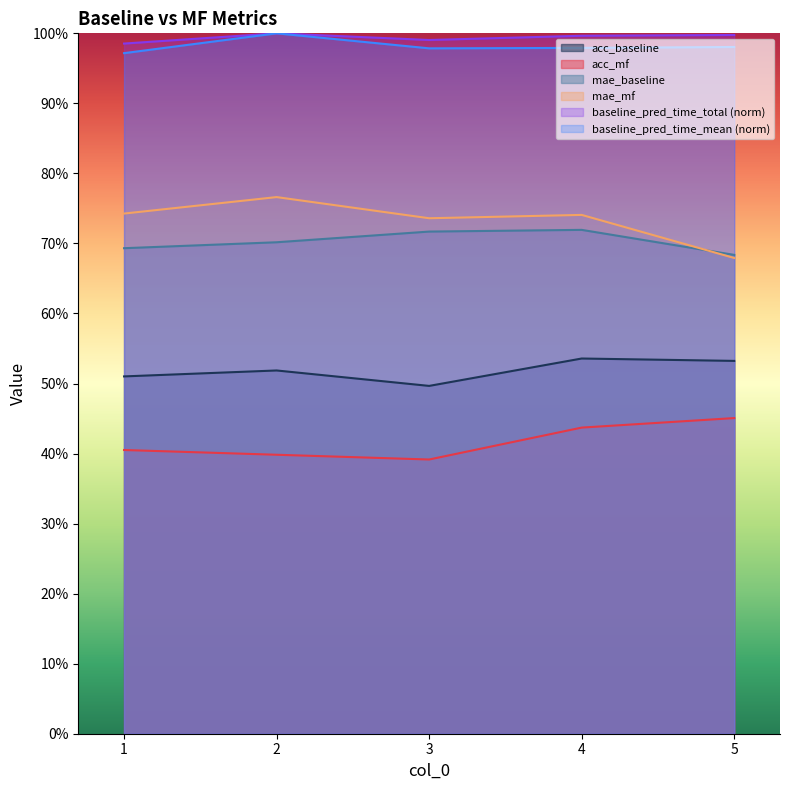

What value does the baseline_pred_time_total series have at 3?

1.0